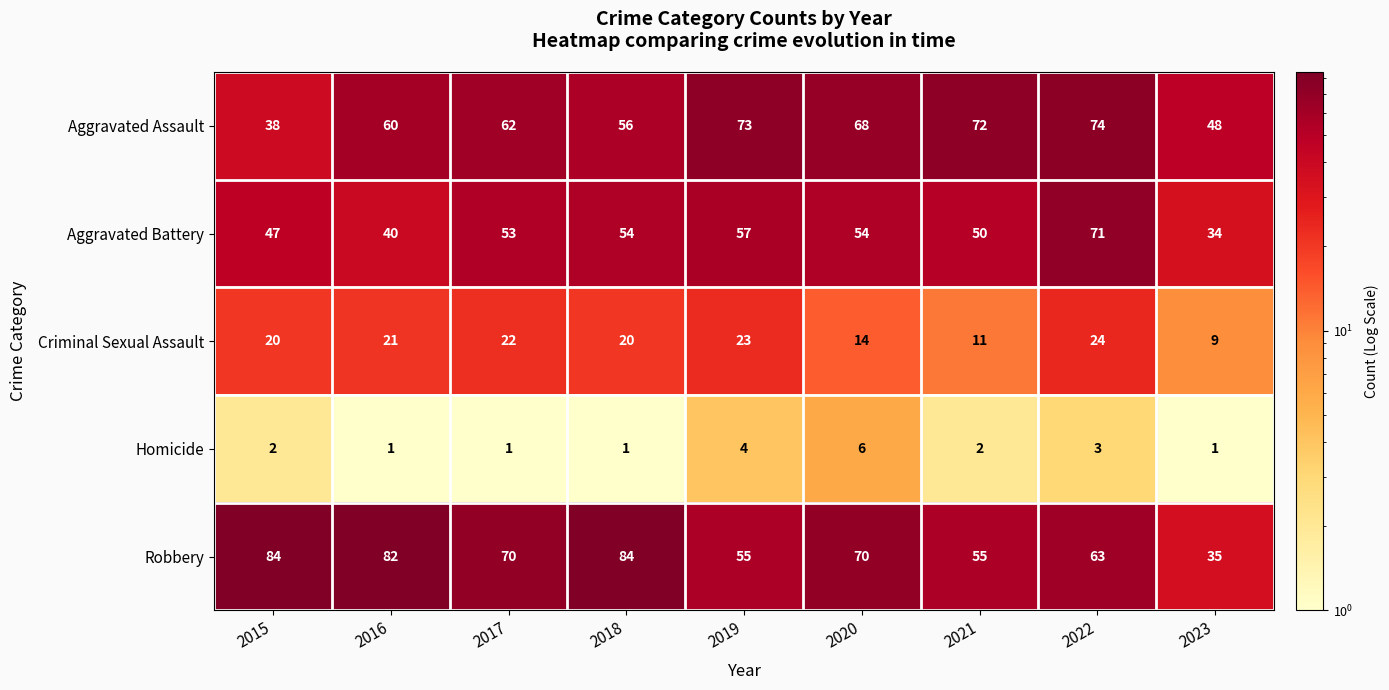

What is the average value of the Aggravated Assault series?

61